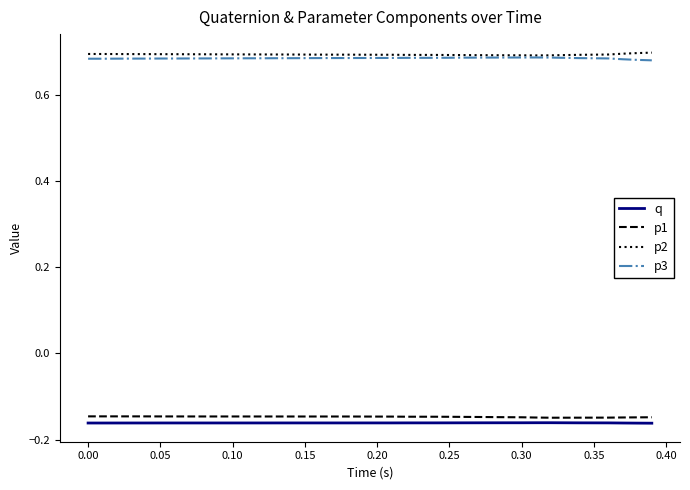

True or false: p2 and p1 cross at least once.

False